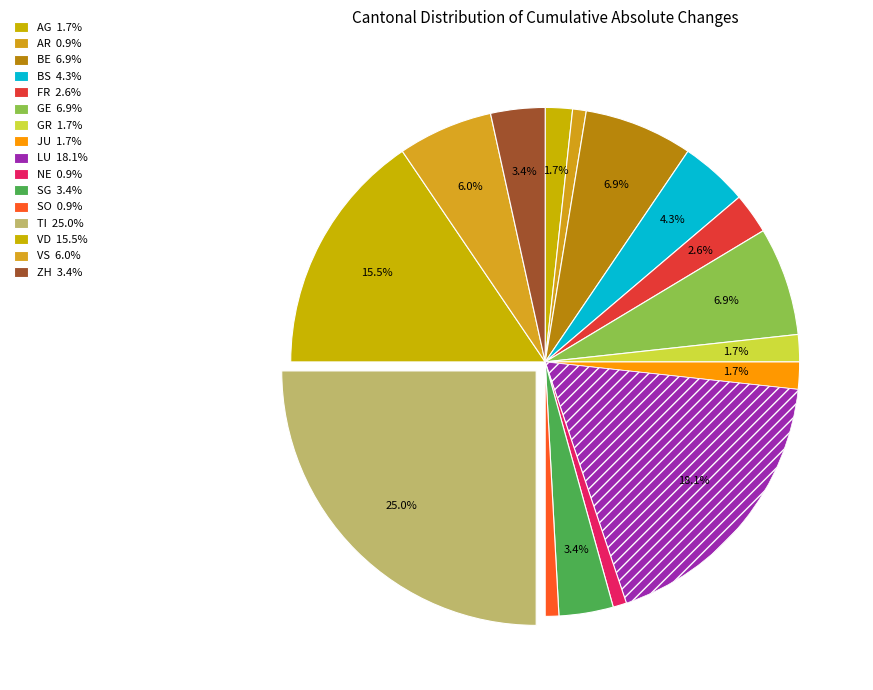

To the nearest percent, what is the difference between the AR and GR slice percentages?

1%